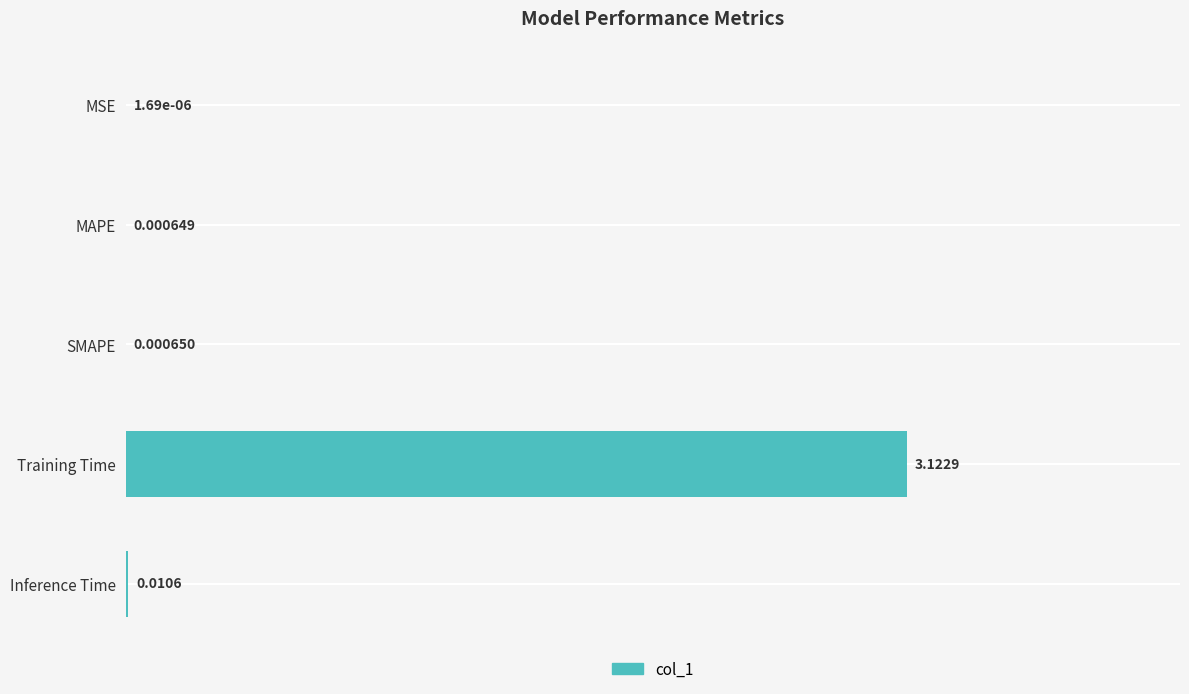

At which category does the chart reach its peak across all series?

Training Time